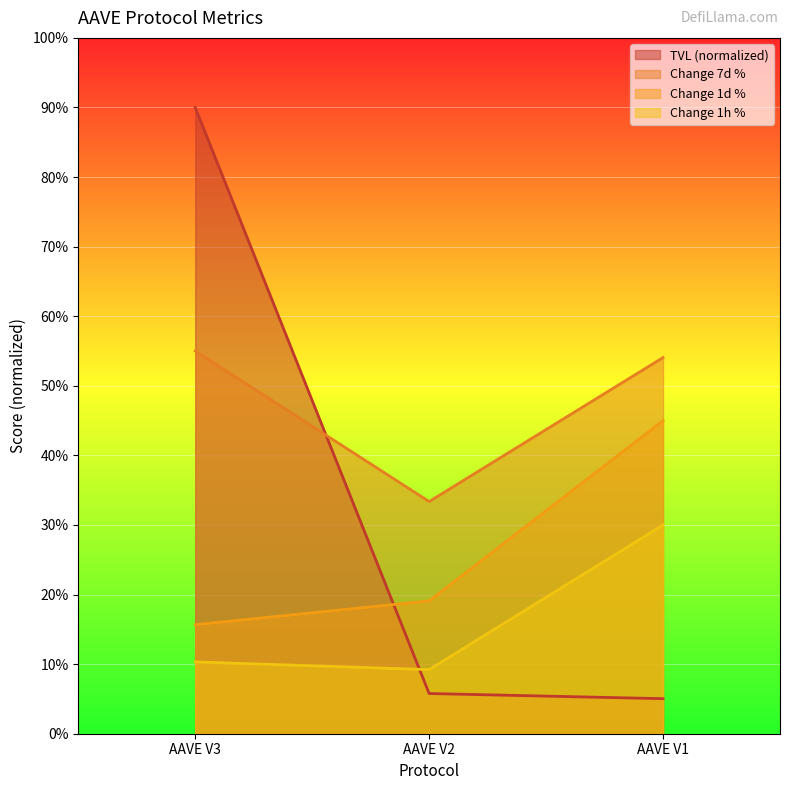

What is the difference between the second highest and minimum values in the tvl series?

0.7